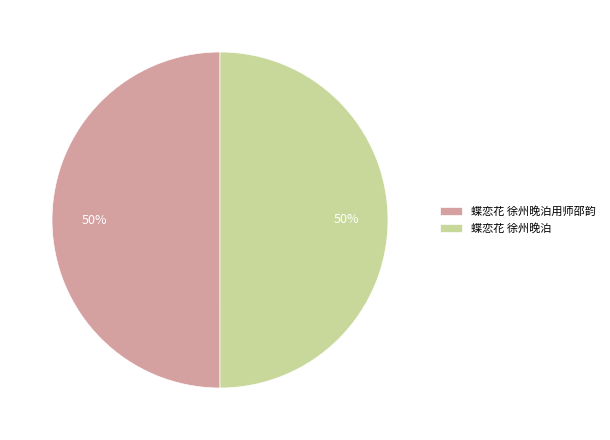

What percentage is the 蝶恋花 徐州晚泊 slice, to the nearest percent?

50%